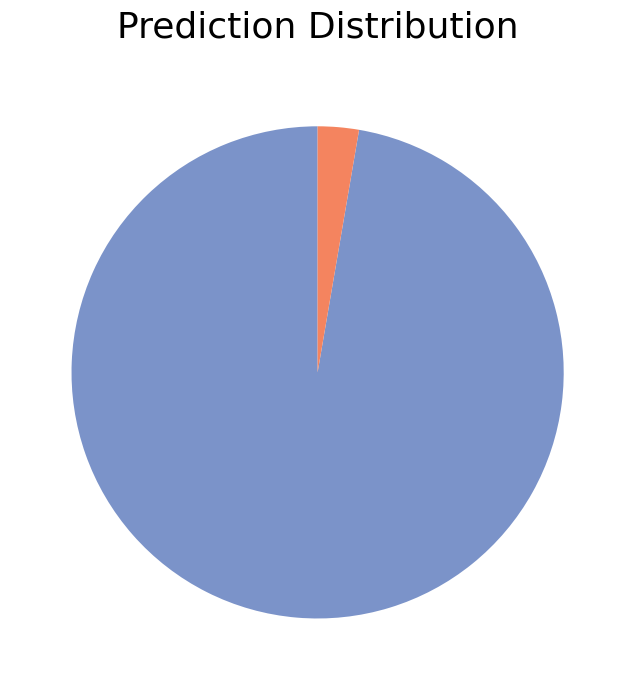

Does any single category account for the majority?

Yes